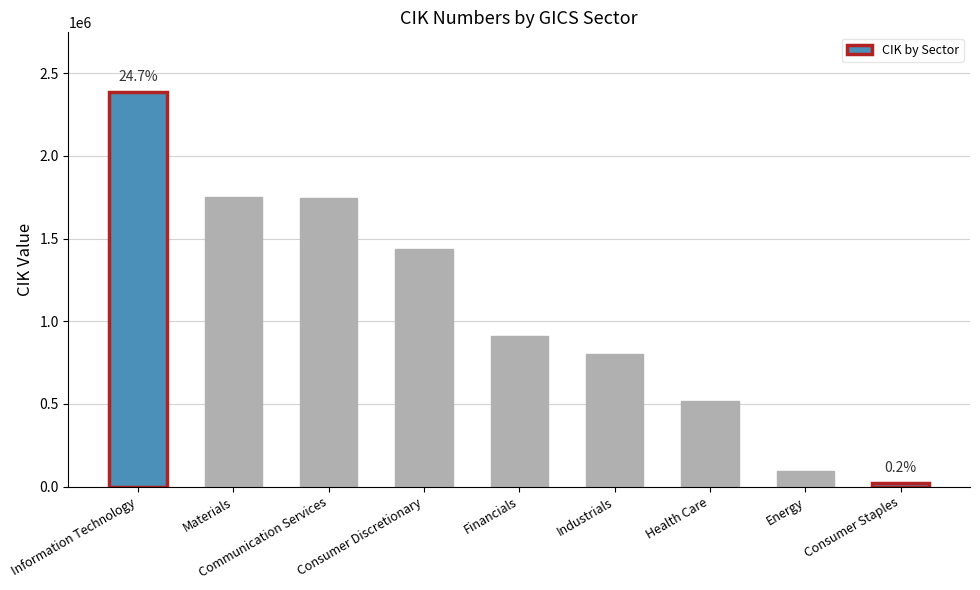

What is the maximum value shown in the chart?

2389600